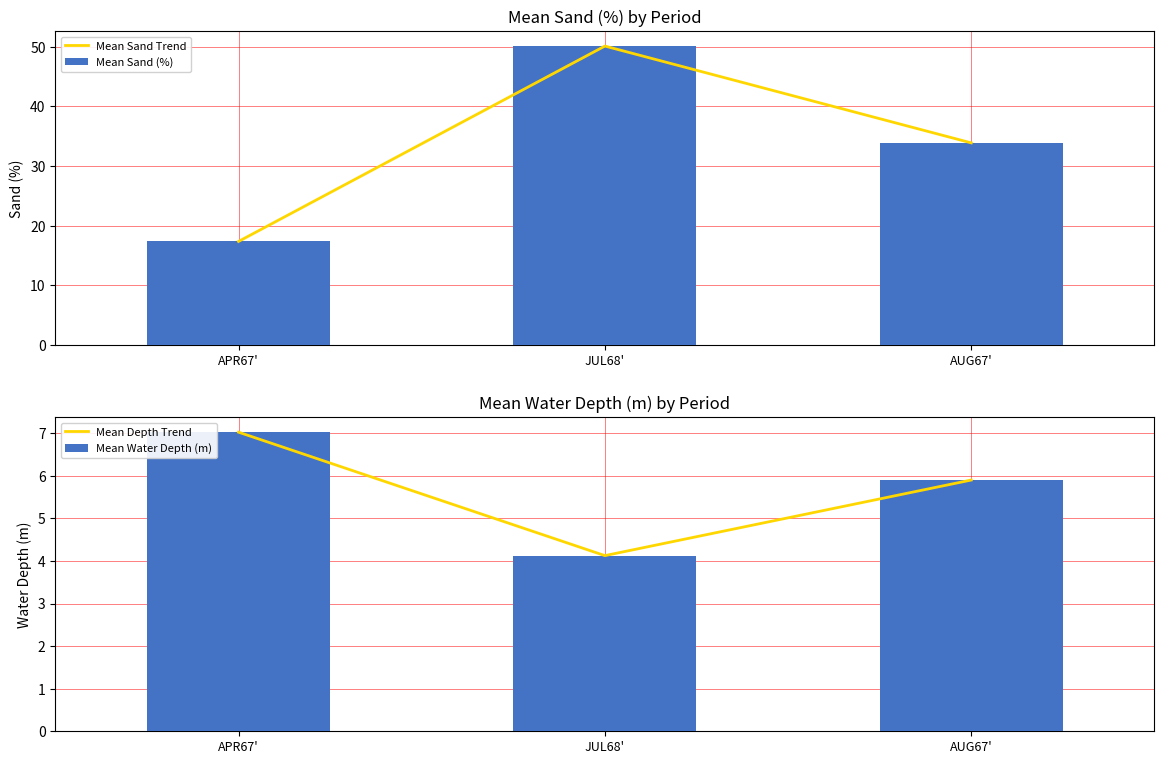

Which label corresponds to the smallest value in the chart?

JUL68'